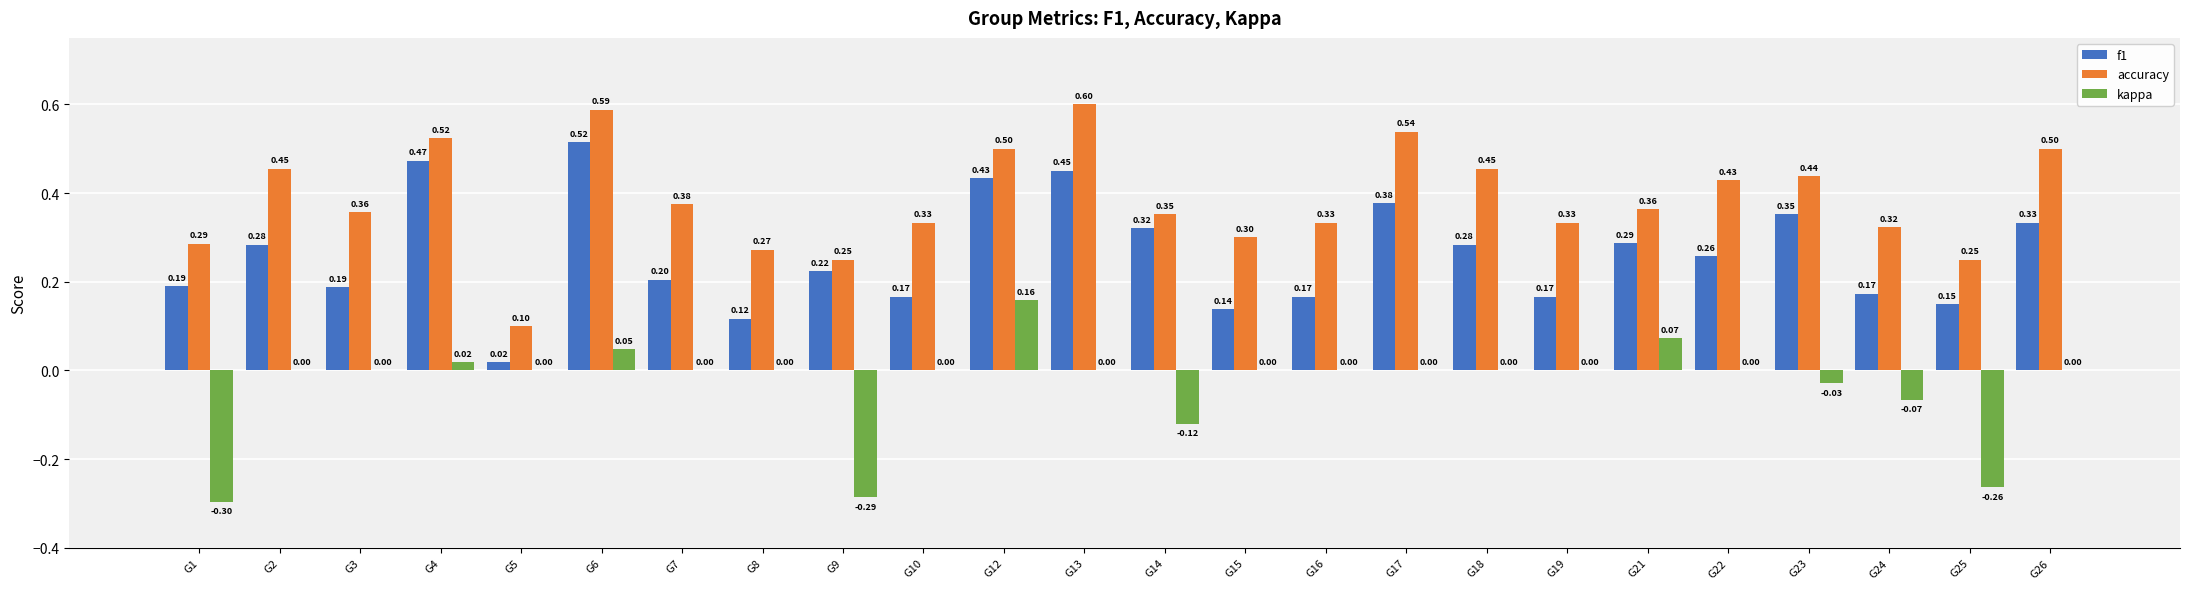

What is the sum of the f1 values at G17 and G22?

0.6